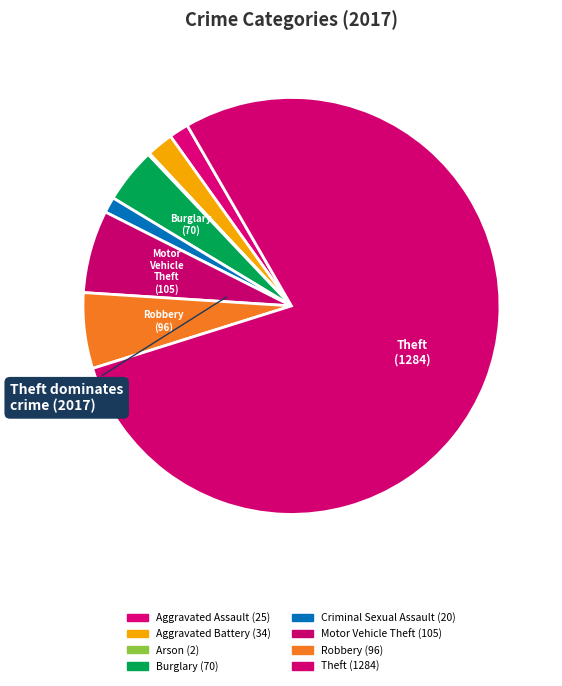

Which slice is the smallest?

Arson